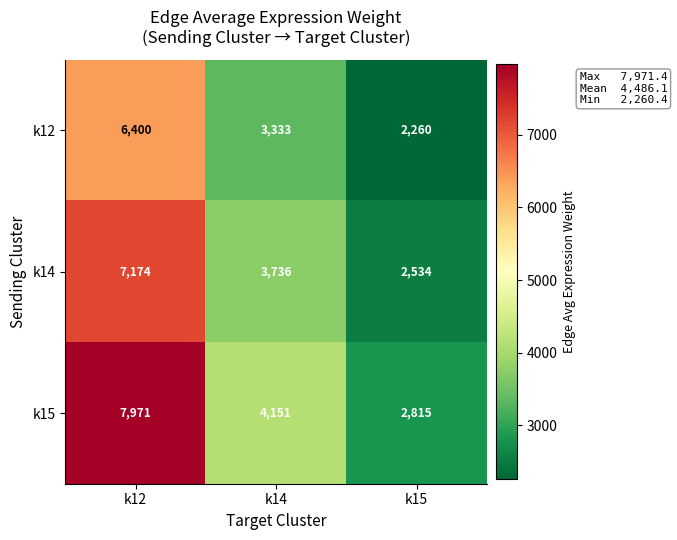

The value of k12 at k15 is 2260. True or false?

True